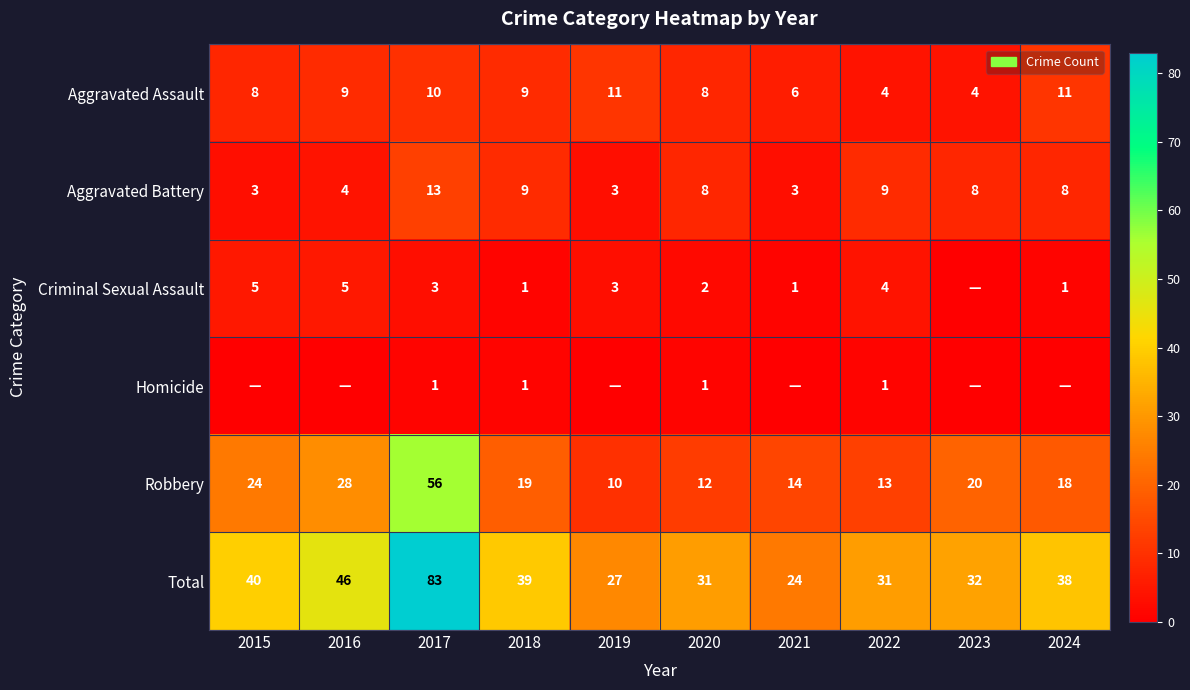

What is the maximum value shown in the chart?

83